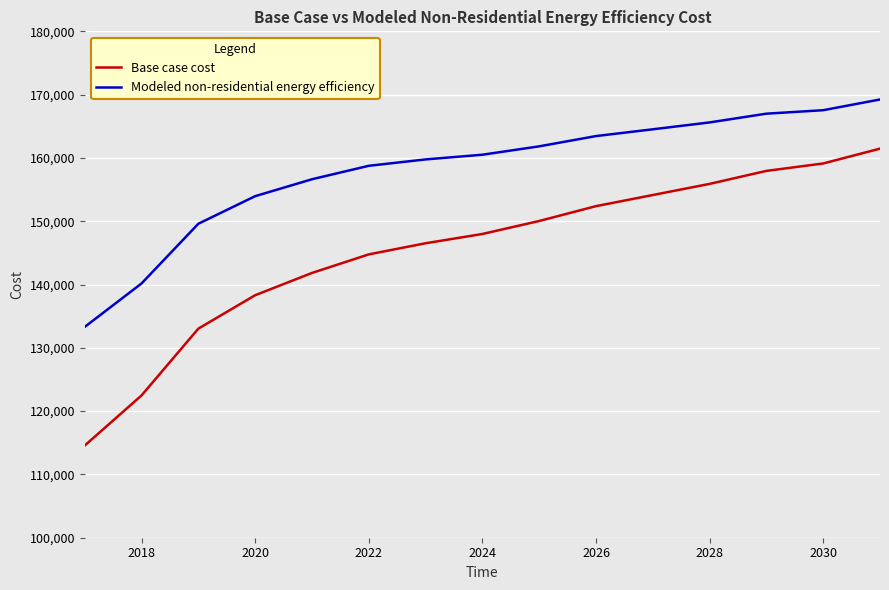

Which series has the largest total across all categories?

Modeled non-residential energy efficiency